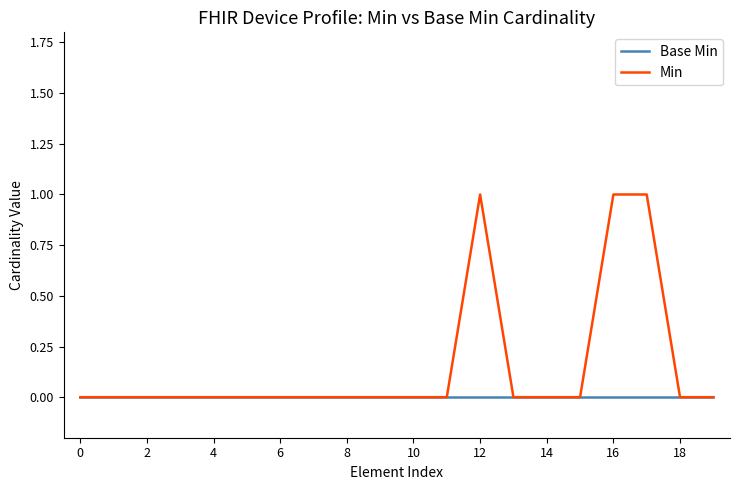

Count the Min values in the range 0 to 1.

20